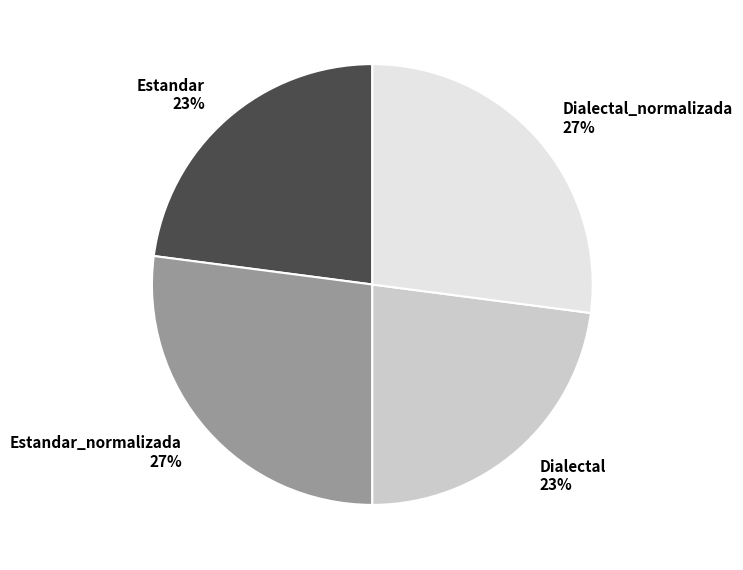

The Estandar 23% slice represents 35% of the pie. True or false?

False